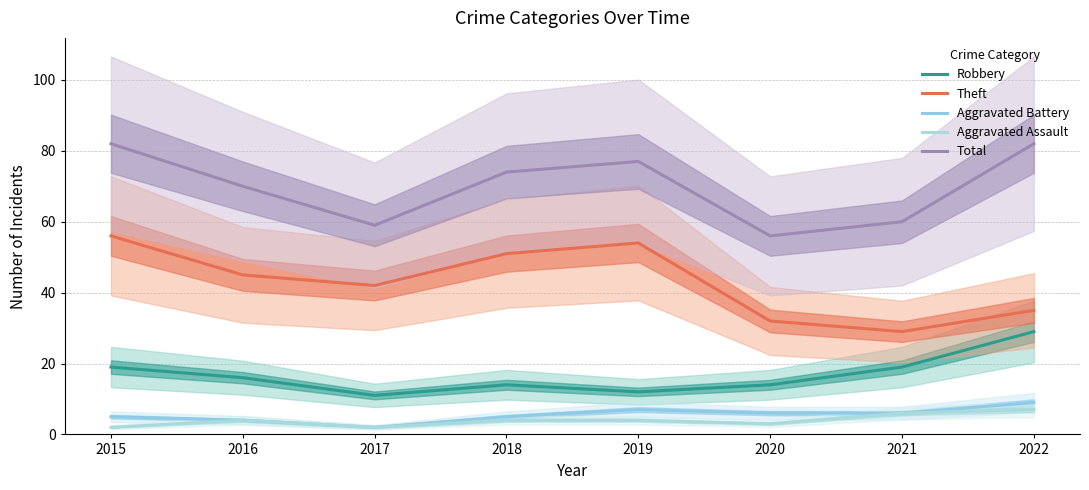

What is the minimum value for Total?

56